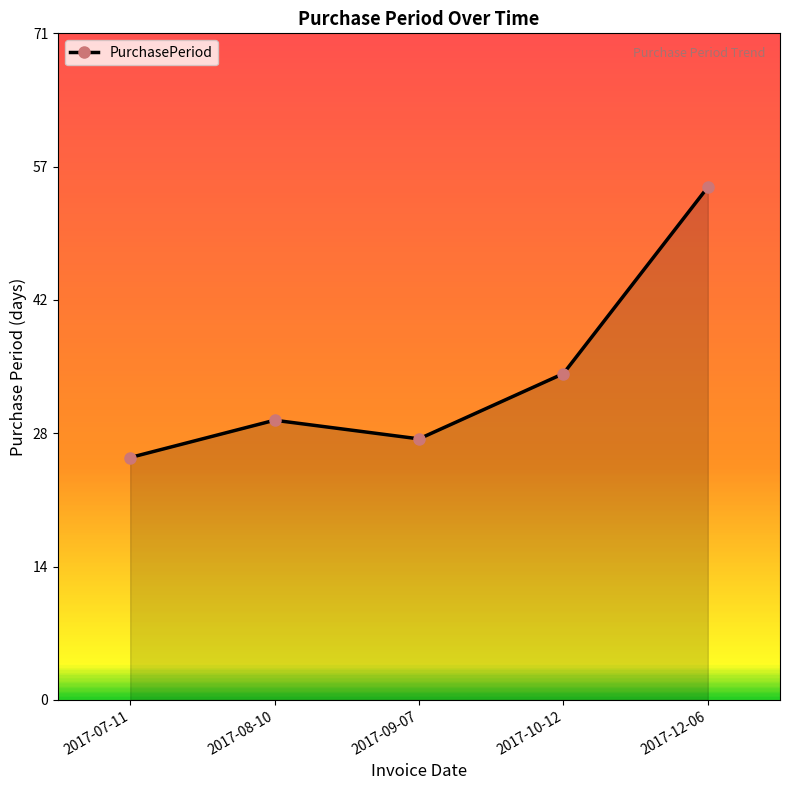

Is this an area chart (filled region under the line)?

Yes